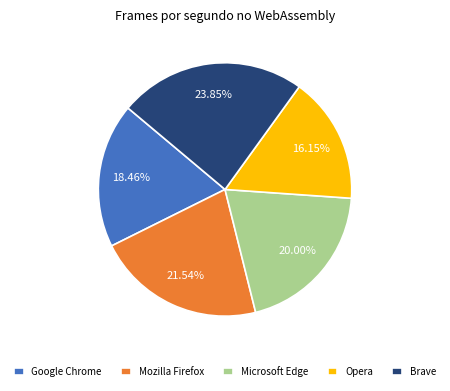

What percentage is NOT represented by Microsoft Edge?

80.0%